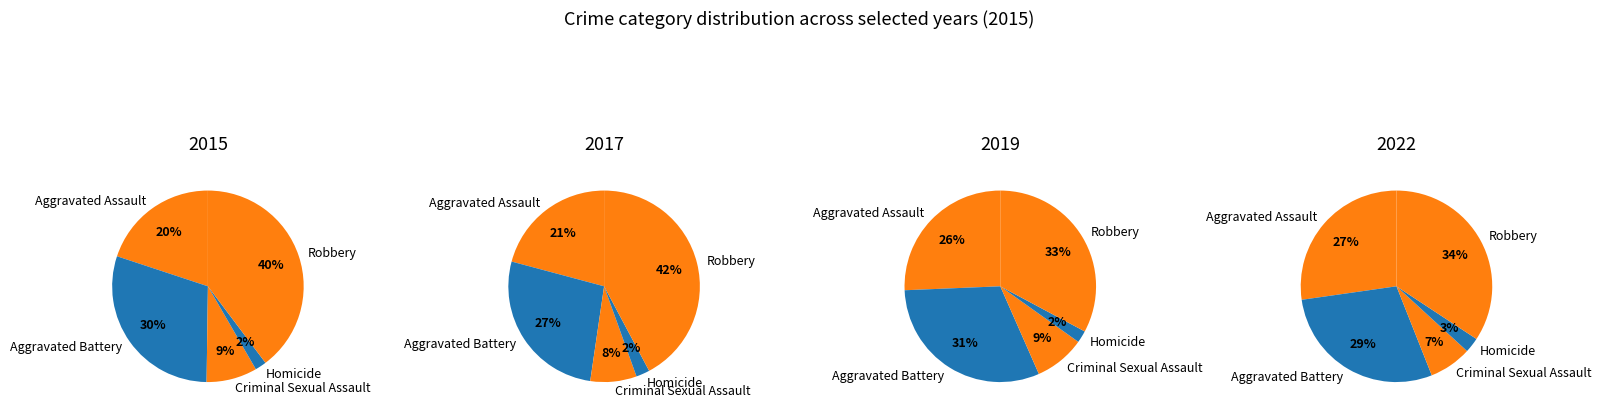

Is it true that Aggravated Assault is 20% of the pie?

True